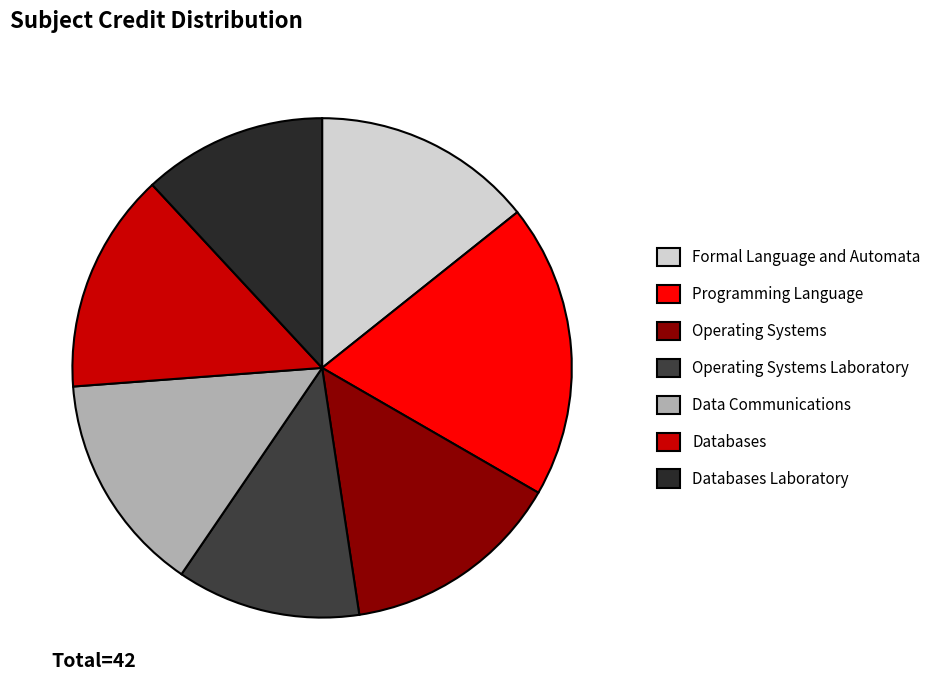

The Operating Systems slice represents 23% of the pie. True or false?

False